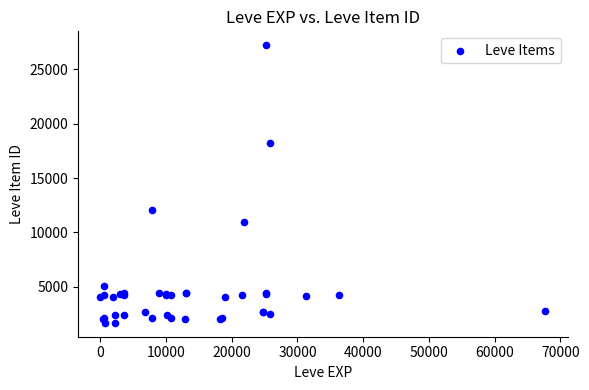

What Y value in the scatter plot is closest to 14448?

12018